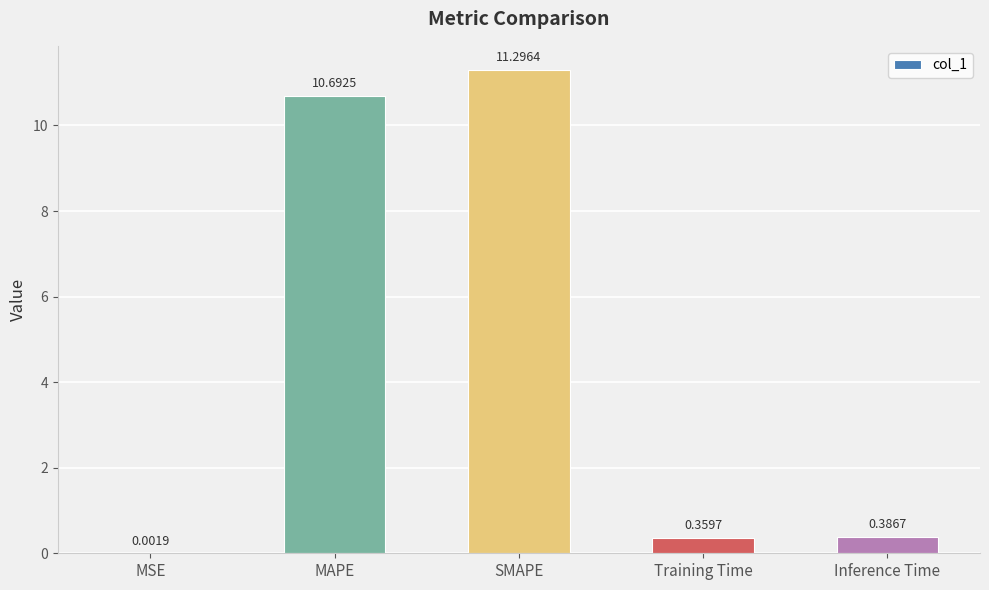

What is the sum of all values?

22.7